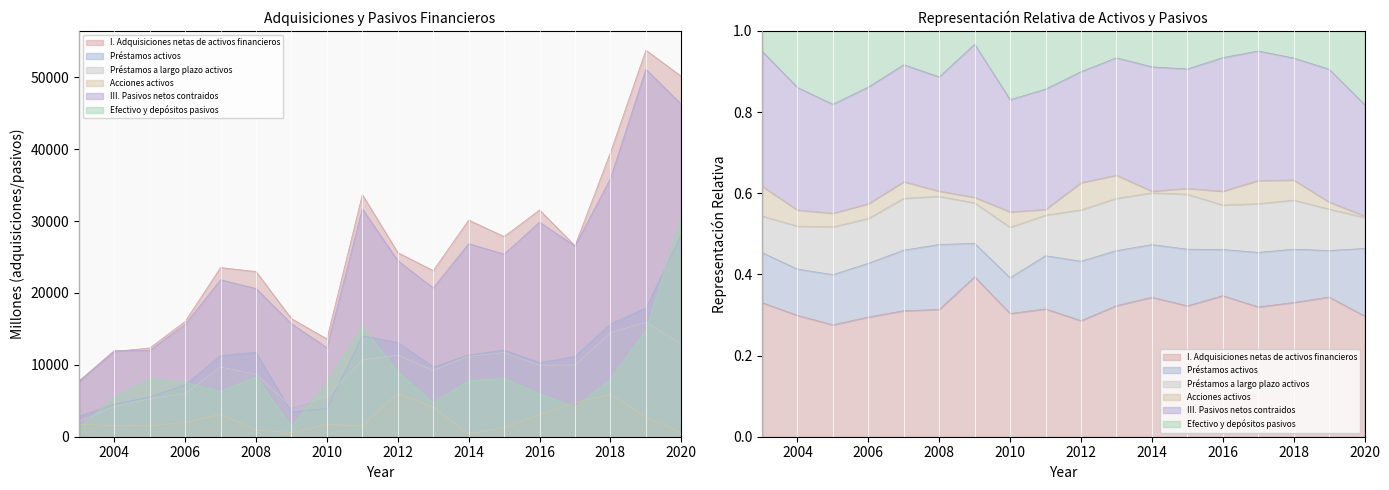

Between 2003 and 2007, which series saw the biggest shift?

I. Adquisiciones netas de activos financieros